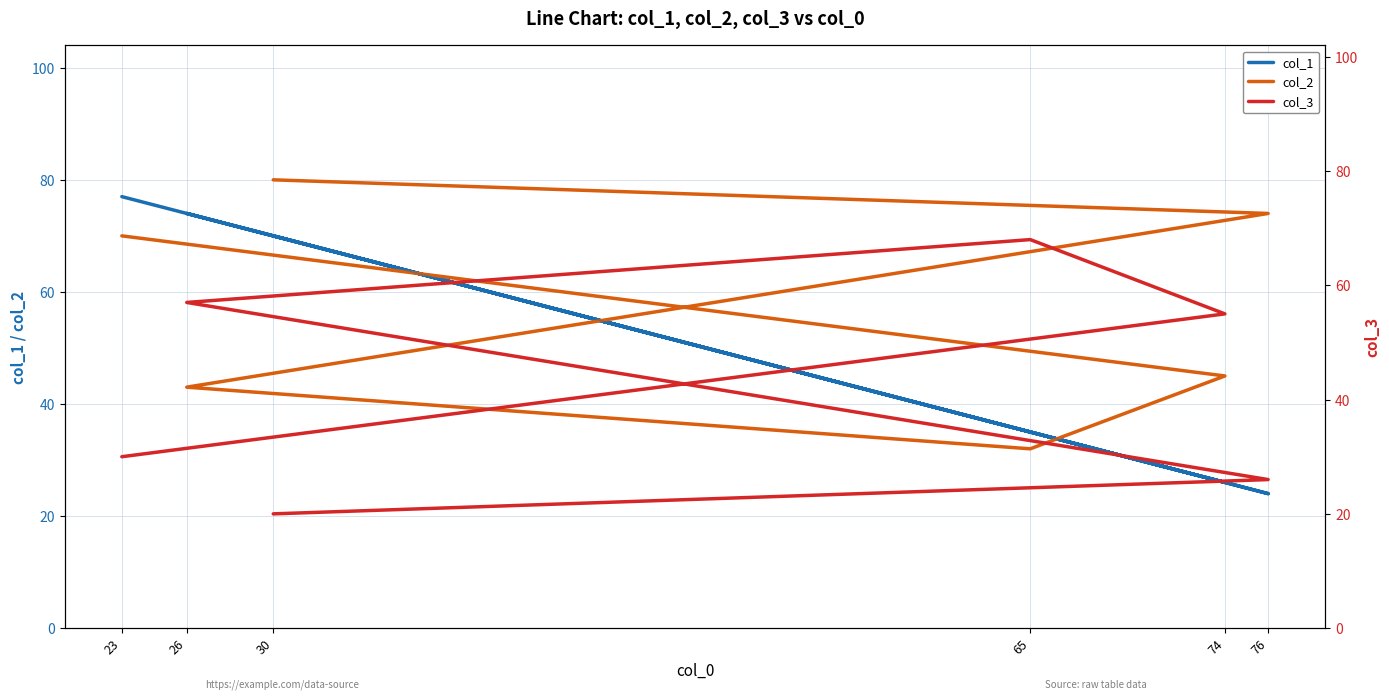

List the labels in order of col_2 value, largest first.

30, 76, 23, 74, 26, 65